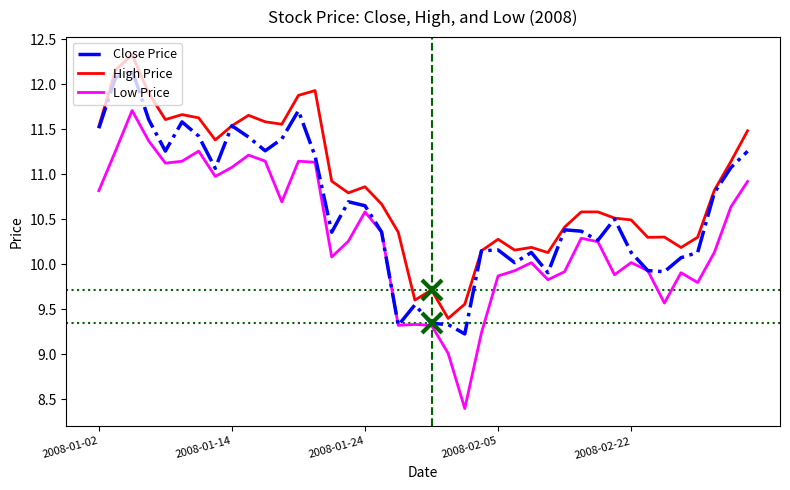

Which series has the largest range (max minus min)?

Low Price